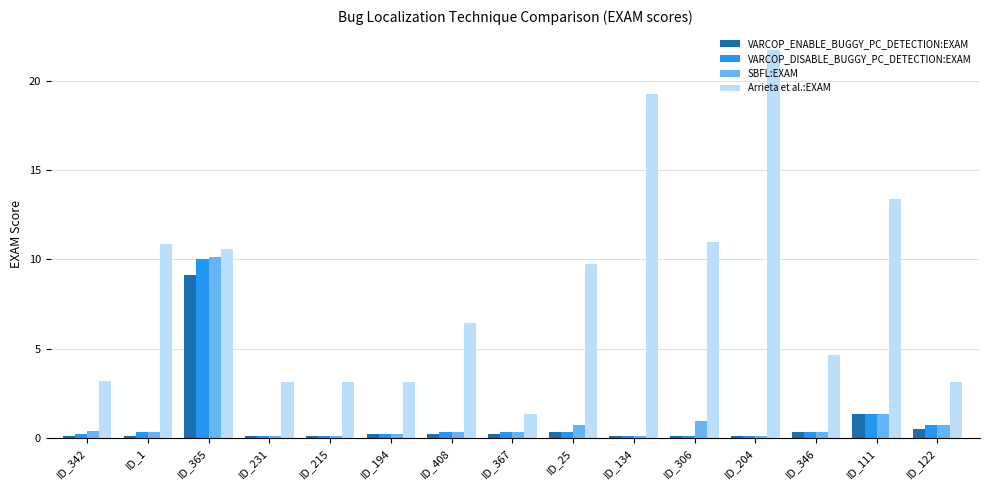

At which label does Arrieta et al.:EXAM first exceed 6?

ID_1